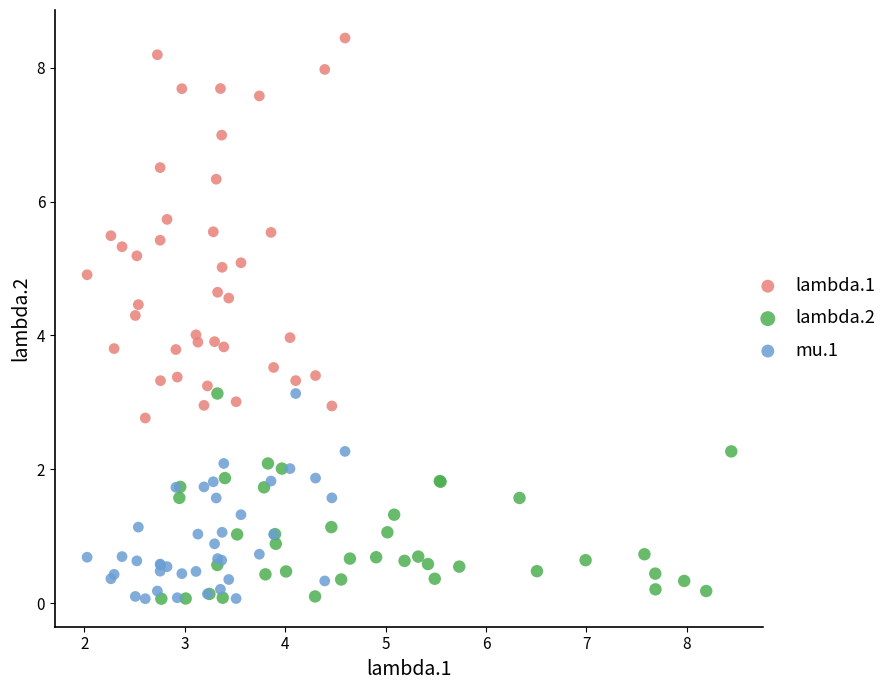

Which series reaches the maximum Y coordinate?

lambda.1